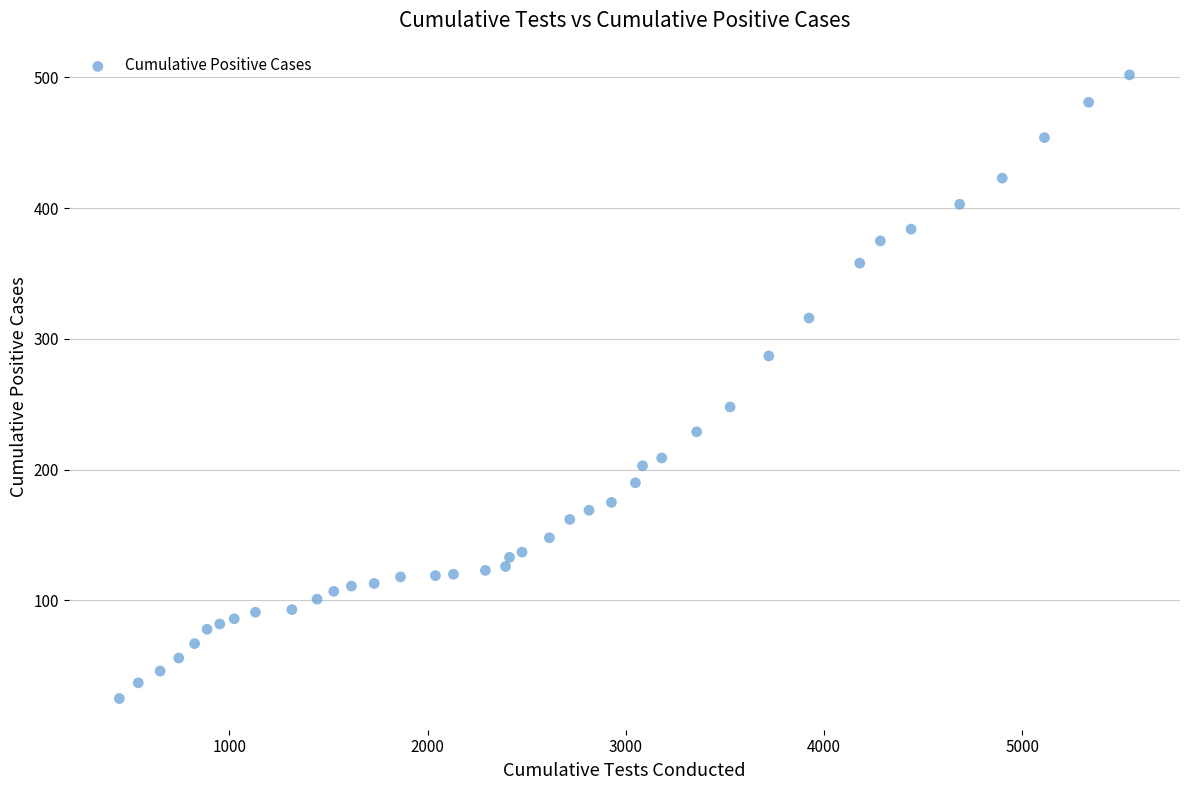

What Y value in the scatter plot is closest to 263?

248